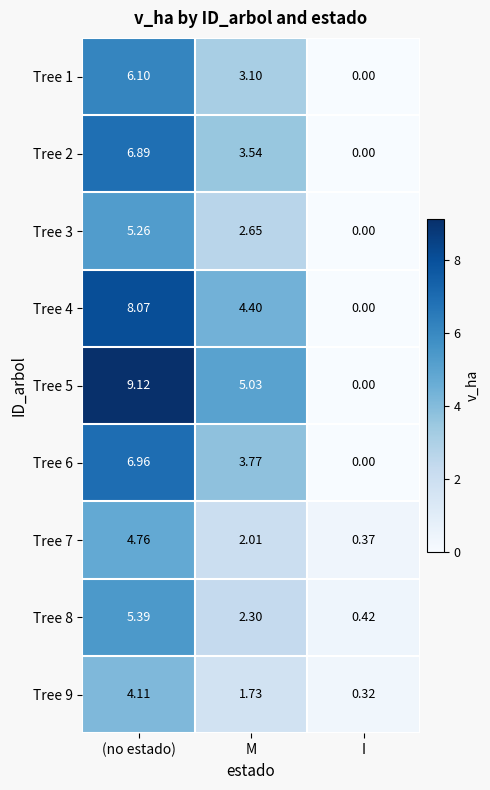

At which category is the sum across all series the highest?

(no estado)